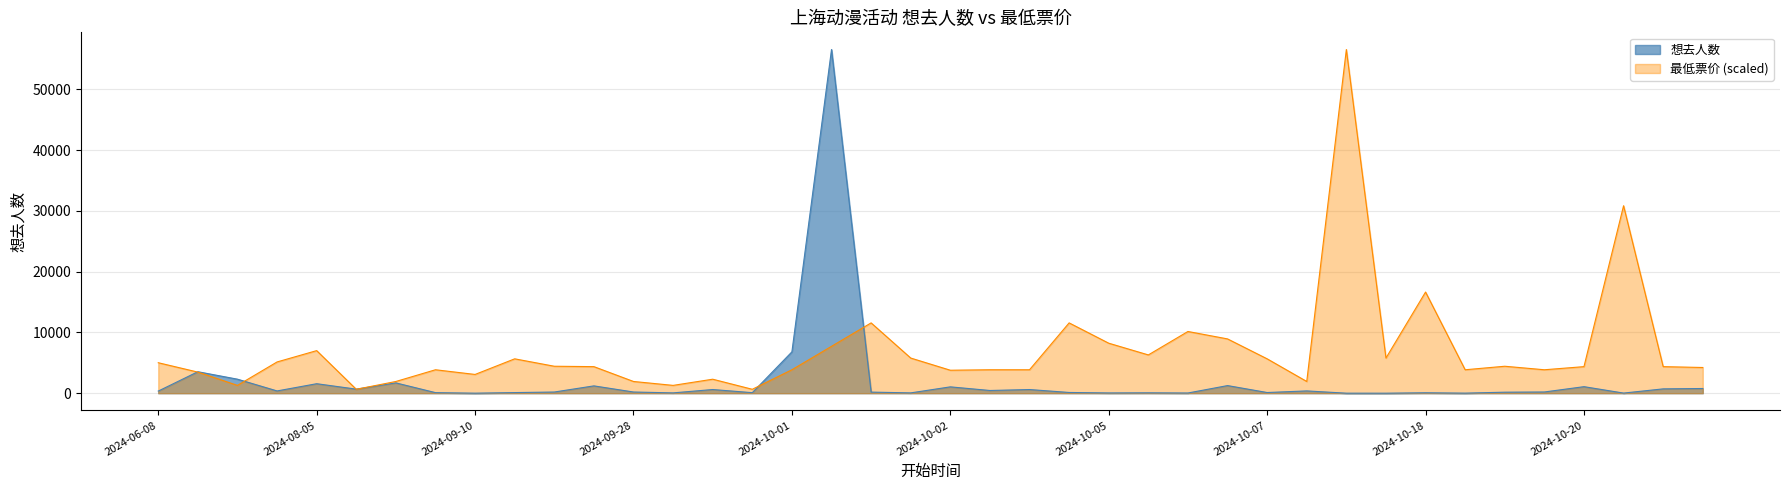

How many interior local valleys does the 想去人数 series have?

13